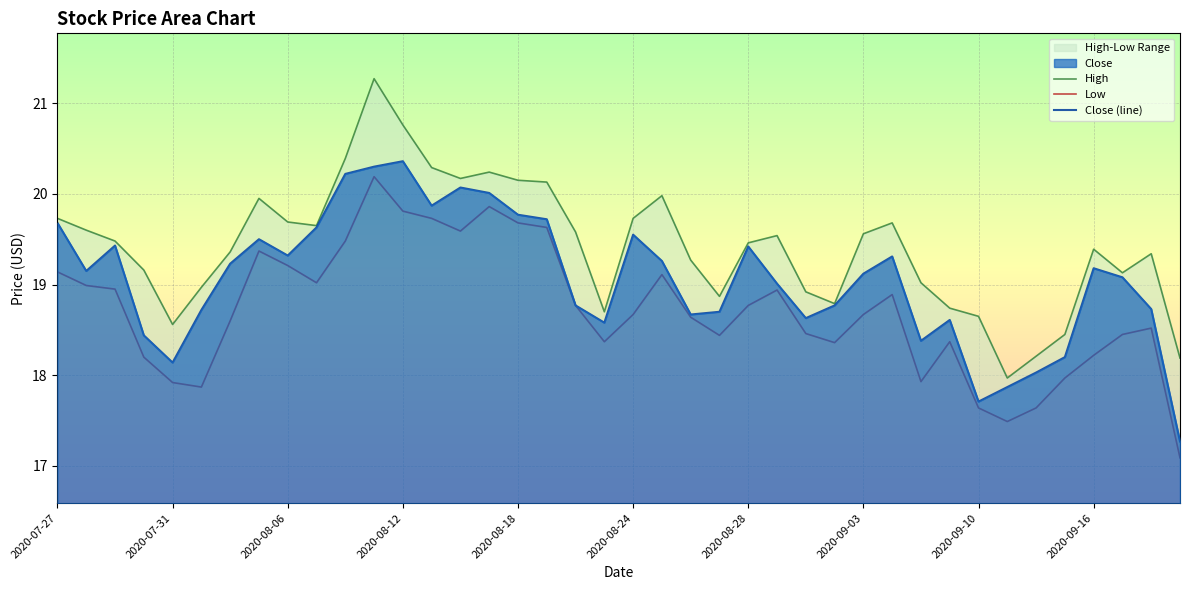

At which label does Low reach its minimum?

39